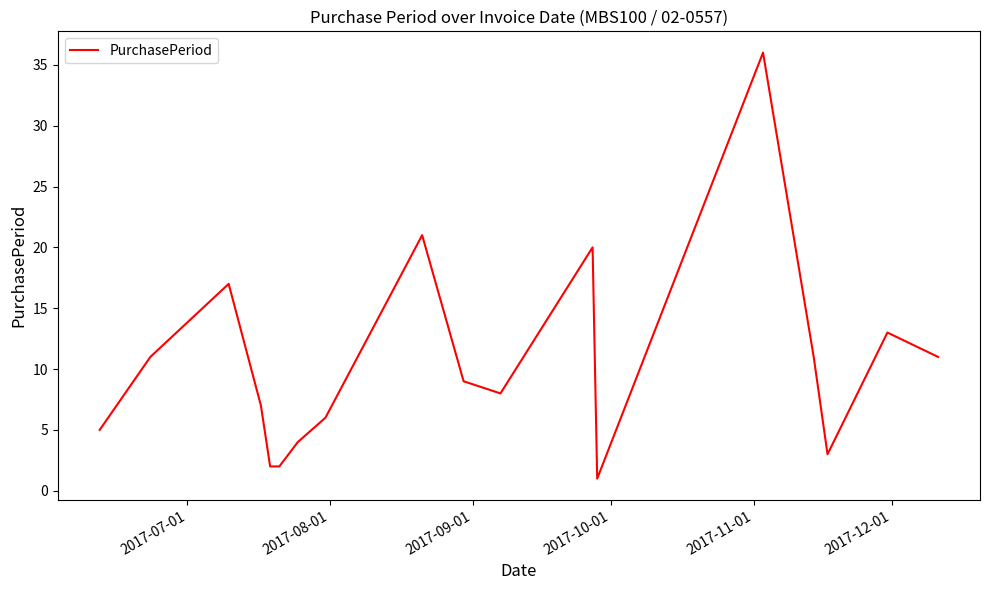

What is the difference between the maximum and minimum values?

35